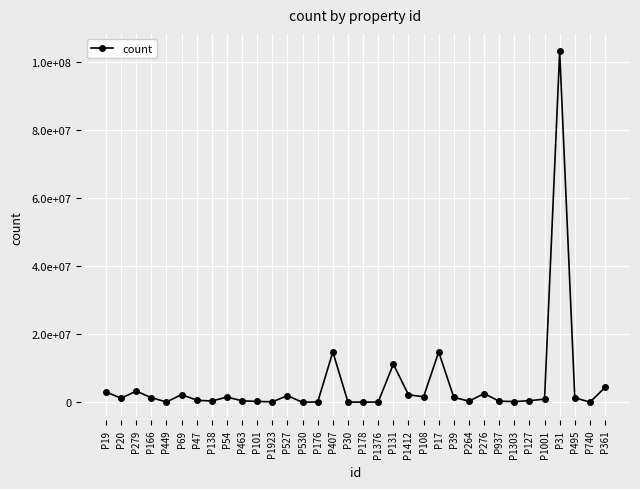

Which has a higher value, P47 or P449?

P47